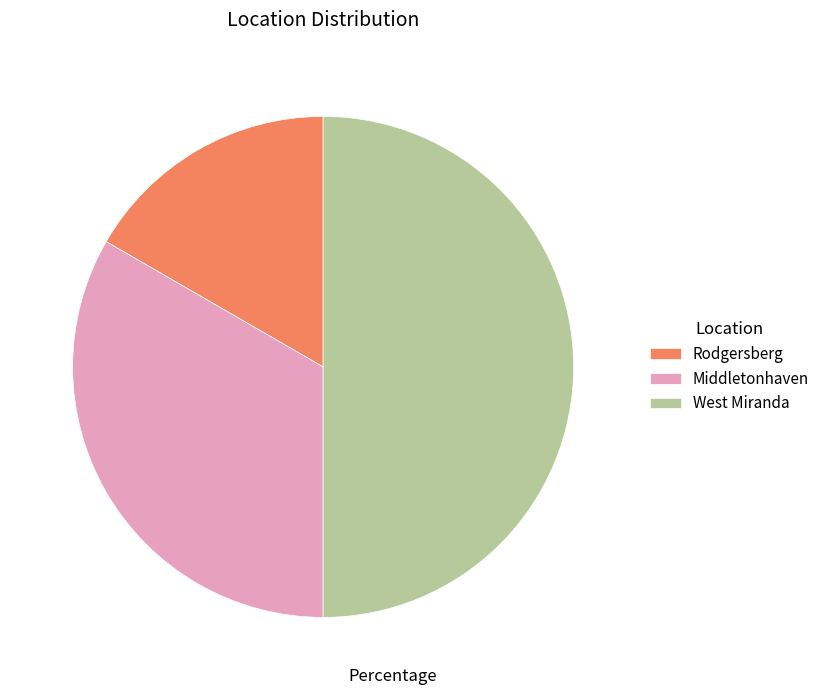

Is the sum of Rodgersberg and West Miranda greater than half?

Yes